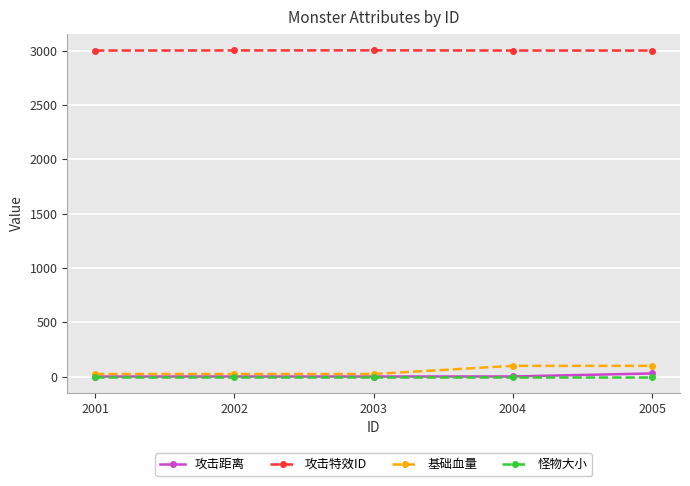

Is this an area chart (filled region under the line)?

No